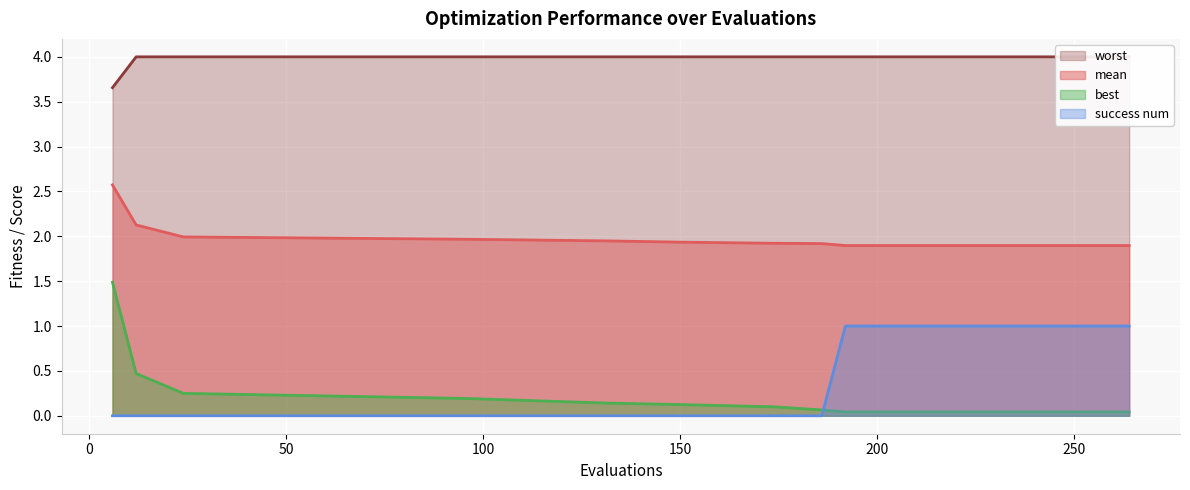

What is the sum of all worst values?

79.7